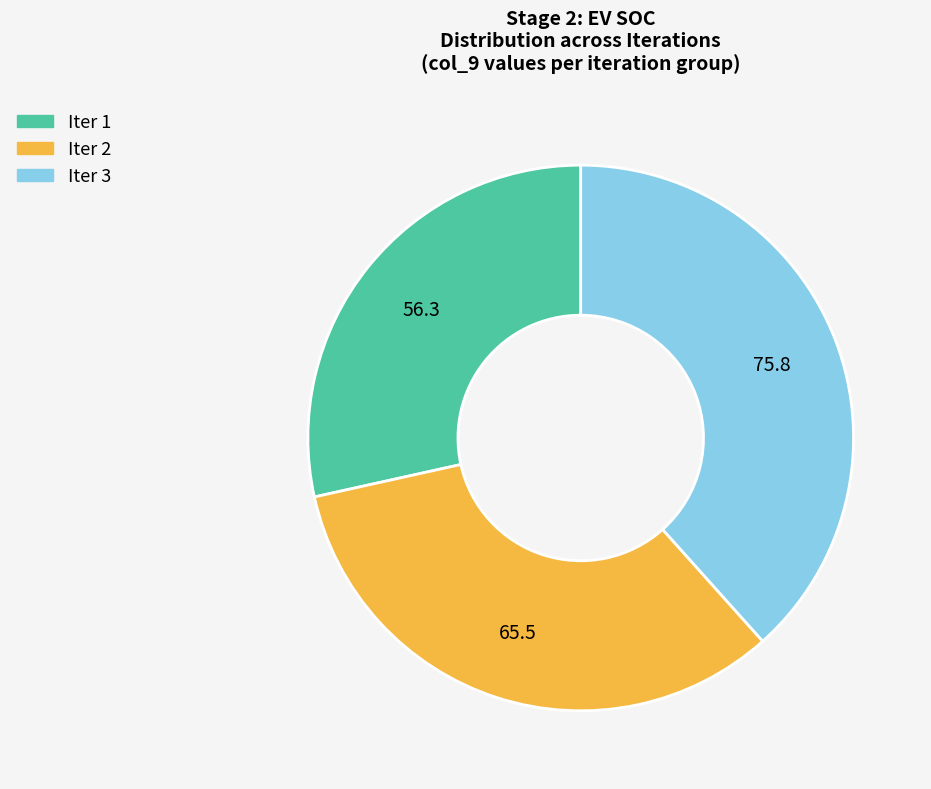

The Iter 3 slice represents 26% of the pie. True or false?

False